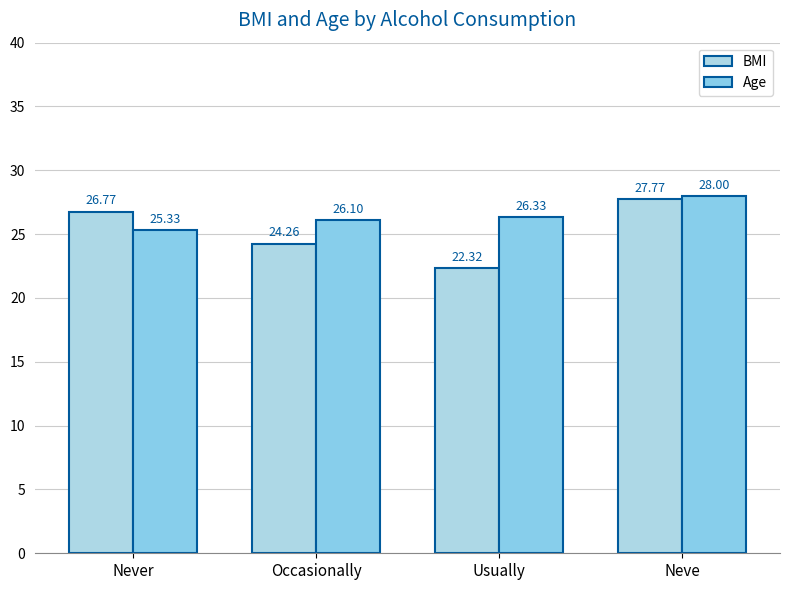

What is the label of the 2nd bar from the left?

Occasionally